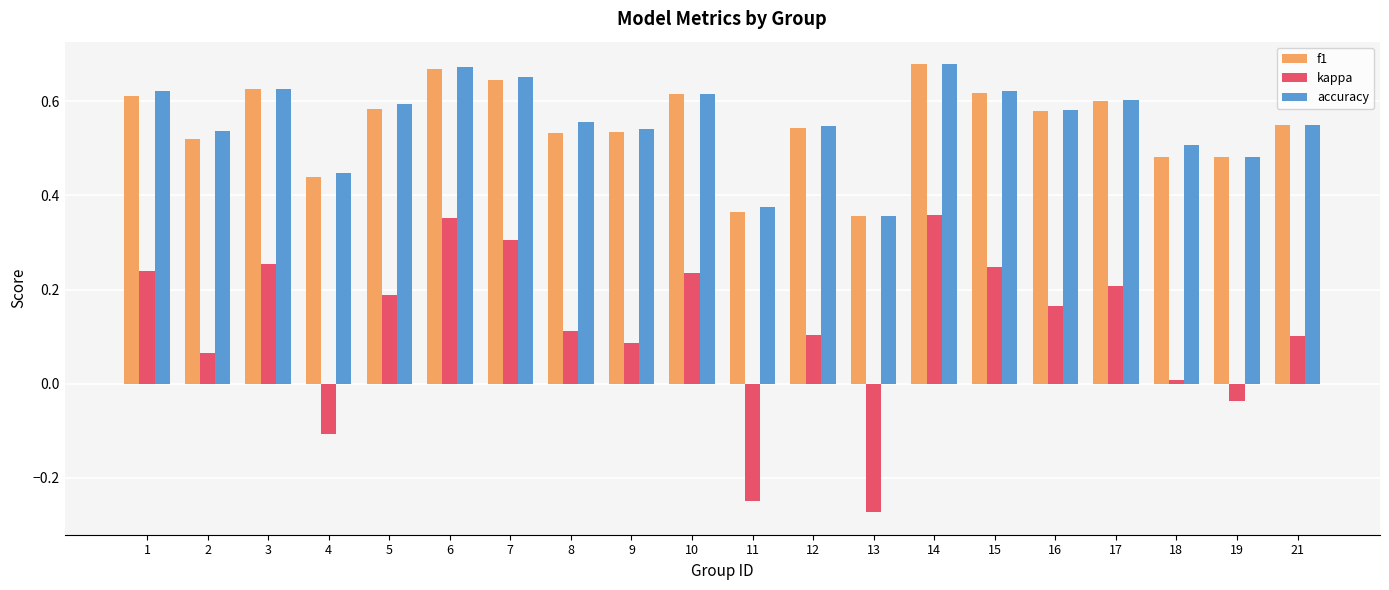

Is it true that accuracy equals 0.6 at 8?

True